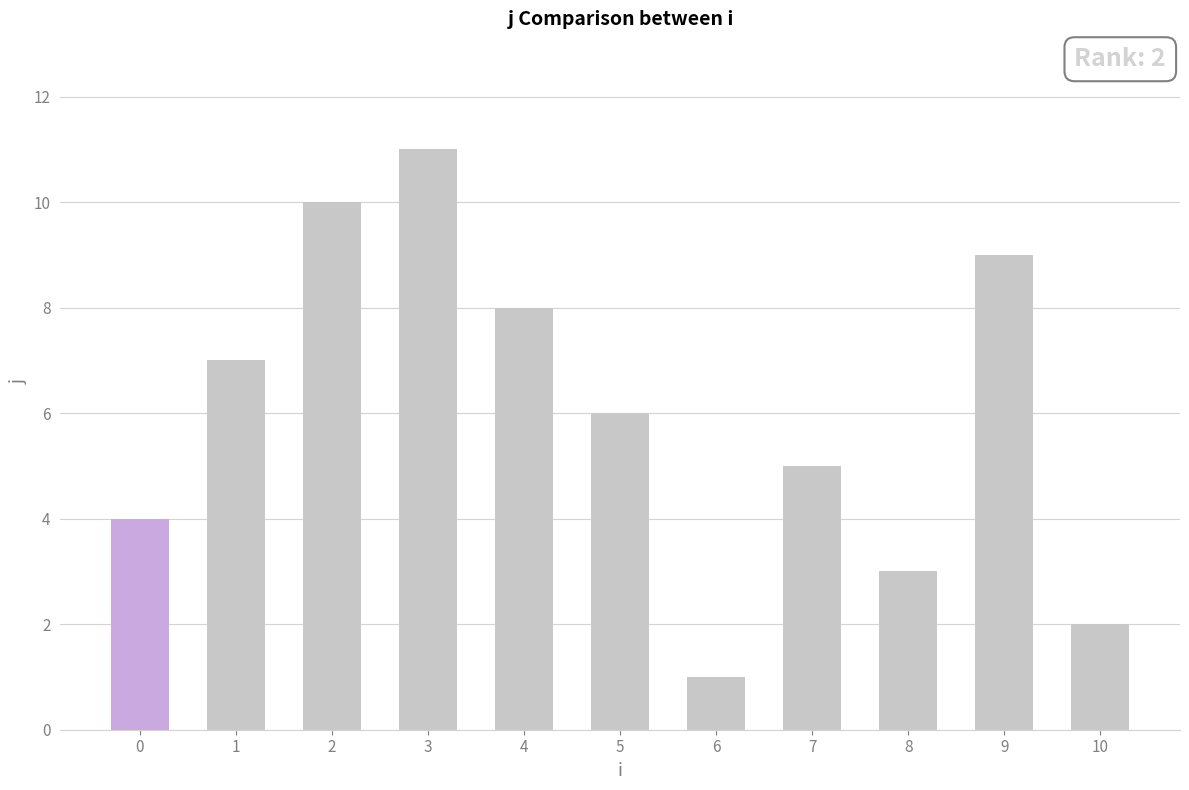

What is the difference between the maximum and second lowest values?

9